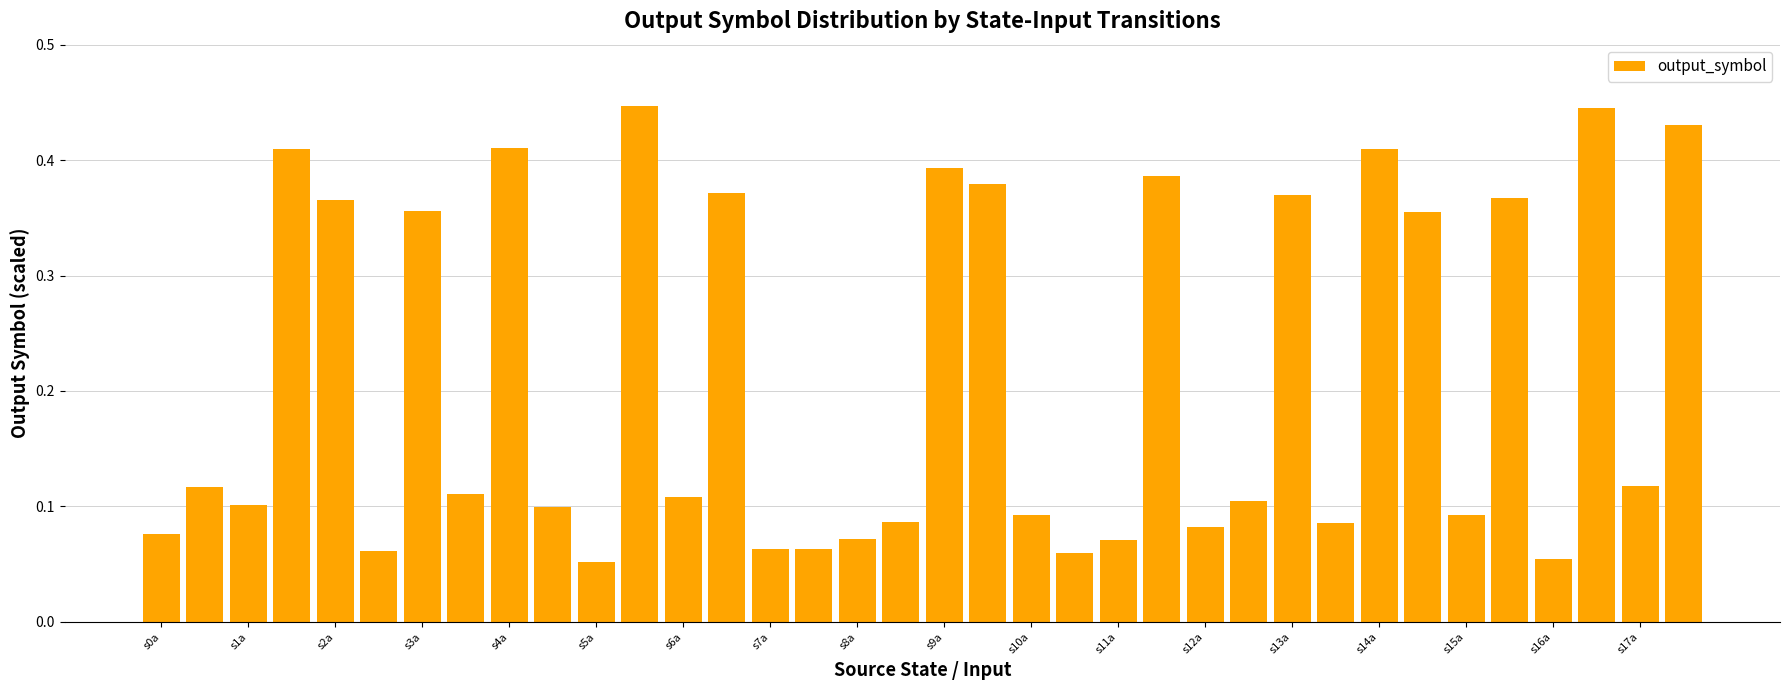

Count the values in the range 0 to 1.

36